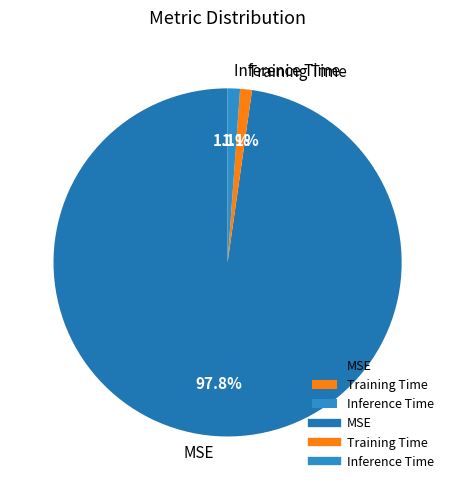

The Training Time slice represents 11% of the pie. True or false?

False